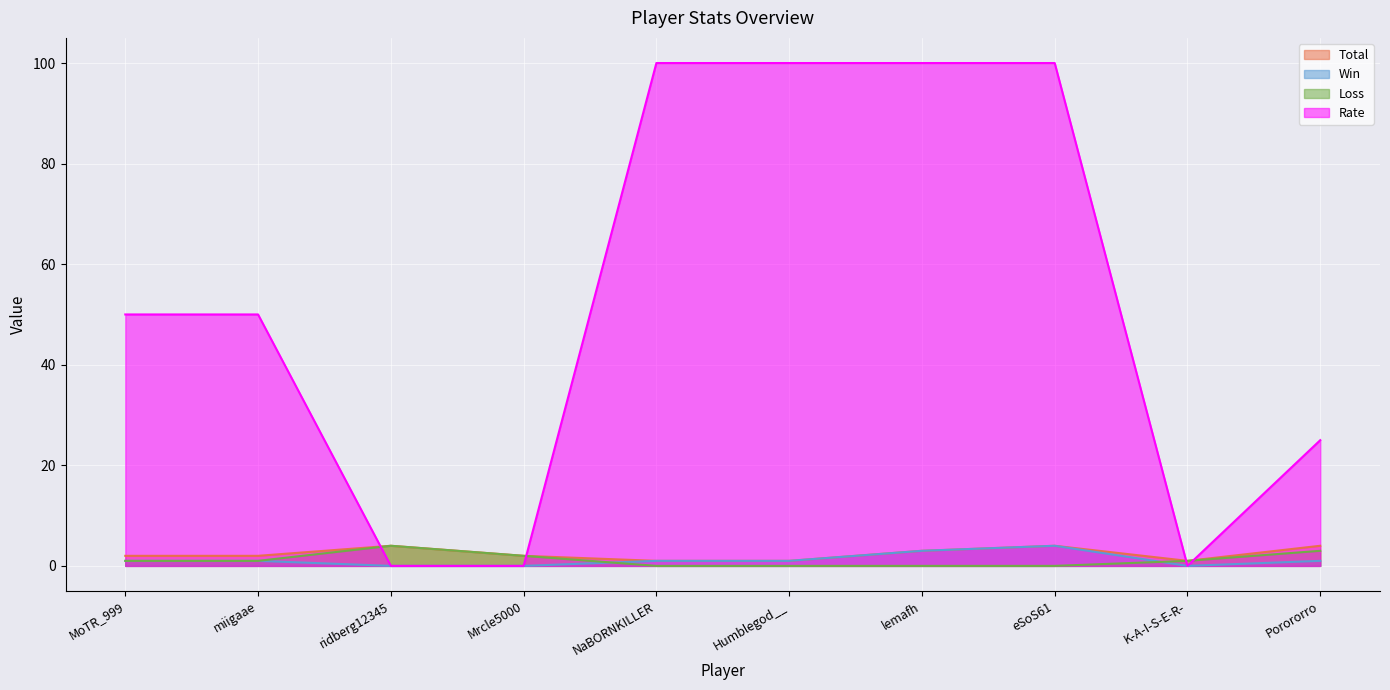

Is the value of Loss at lemafh greater than the value of Rate at miigaae?

No